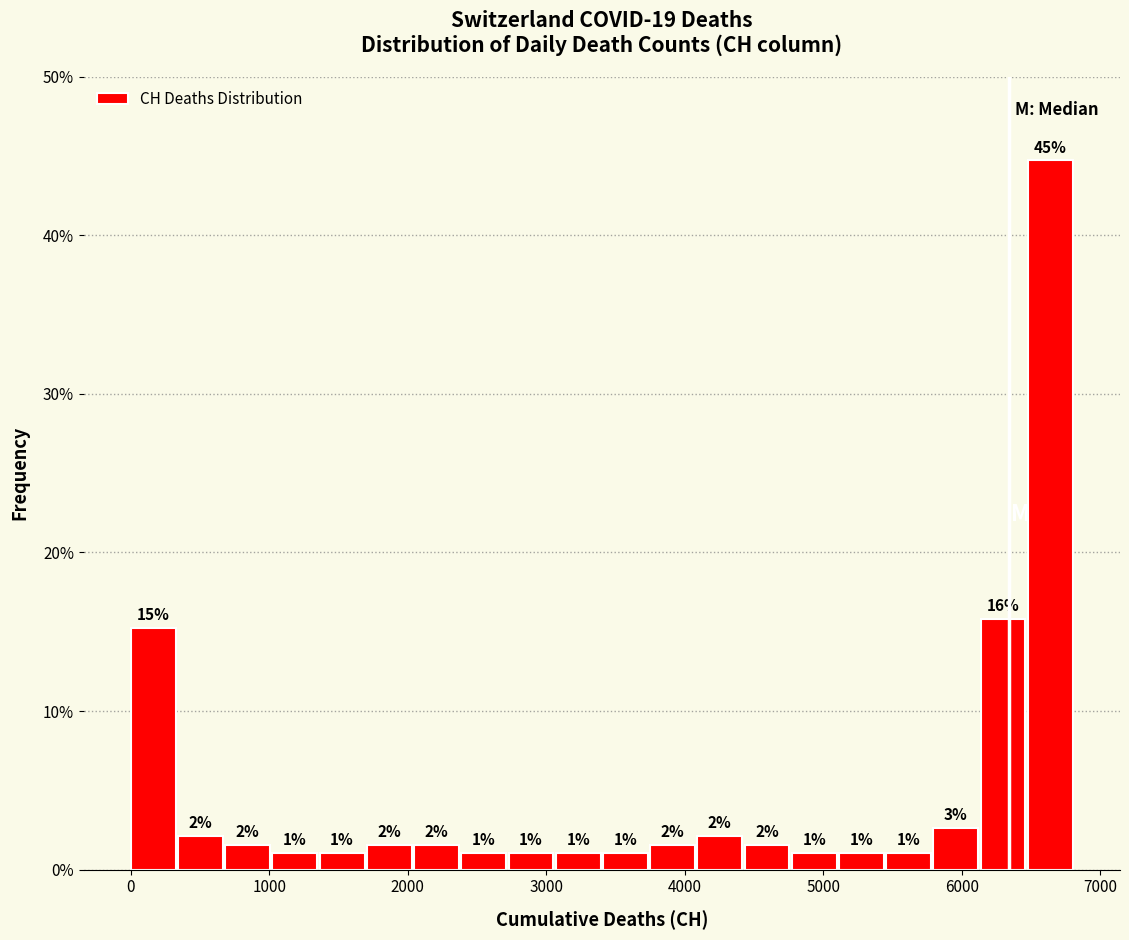

Read against the x-axis, roughly where is the centre of the tallest bar?

6600